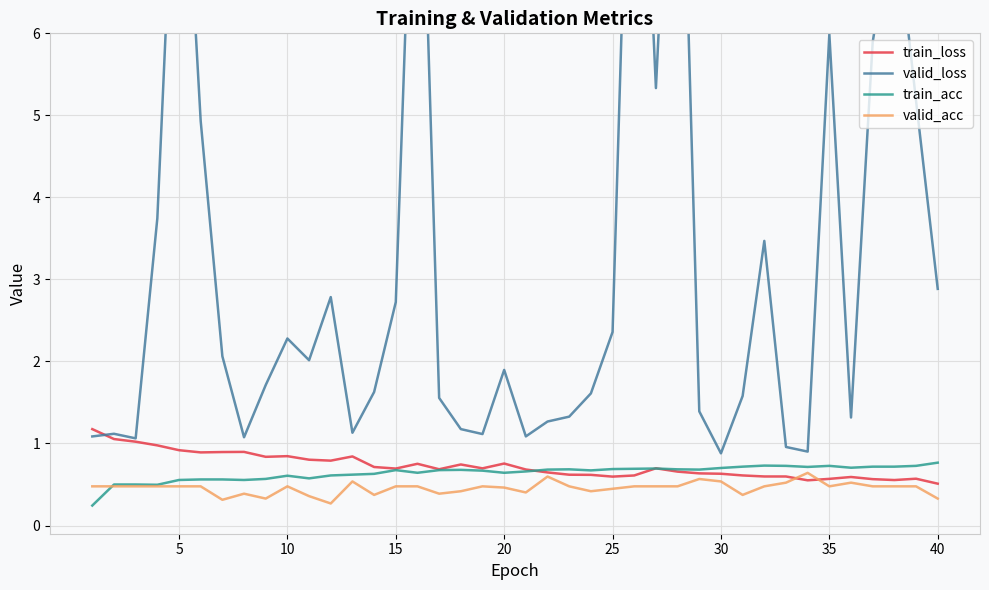

What is the lowest value of the train_loss series?

0.5